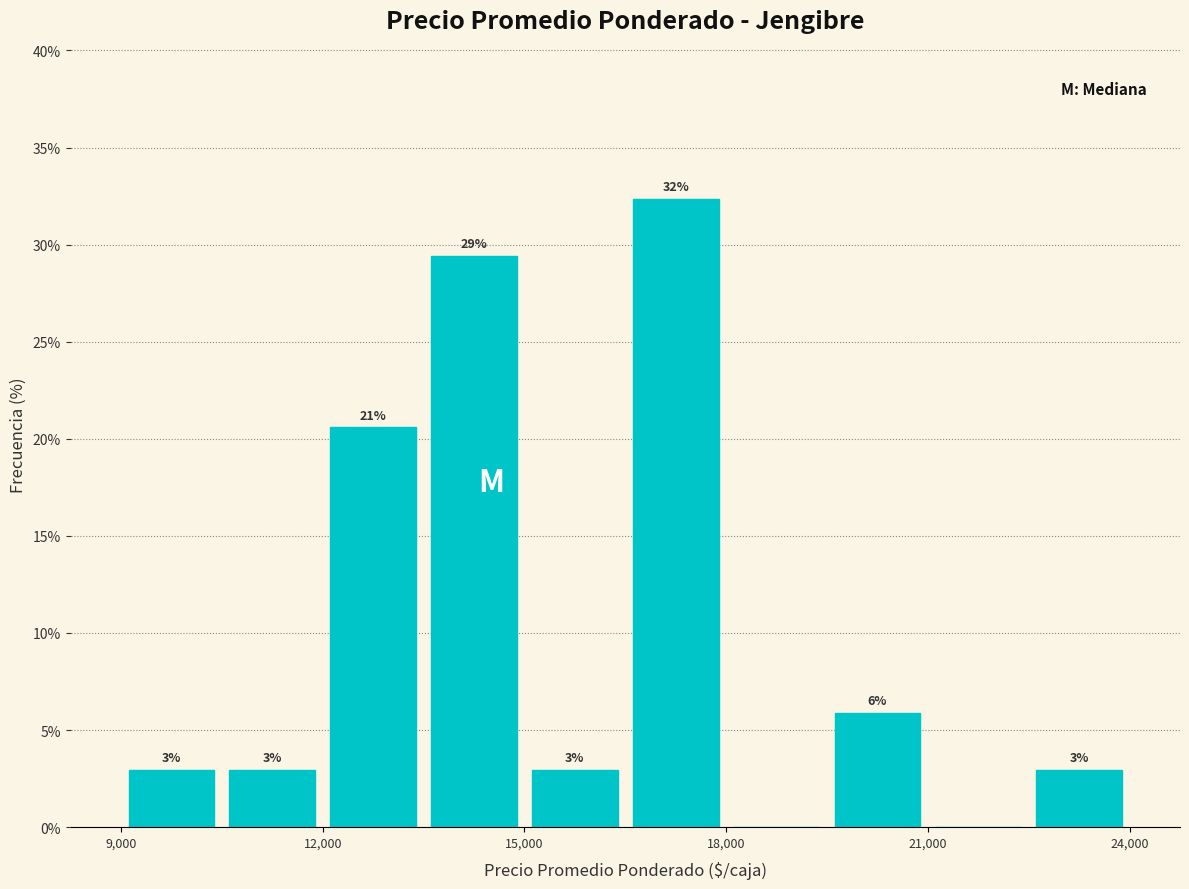

Read against the x-axis, roughly where is the centre of the tallest bar?

17500